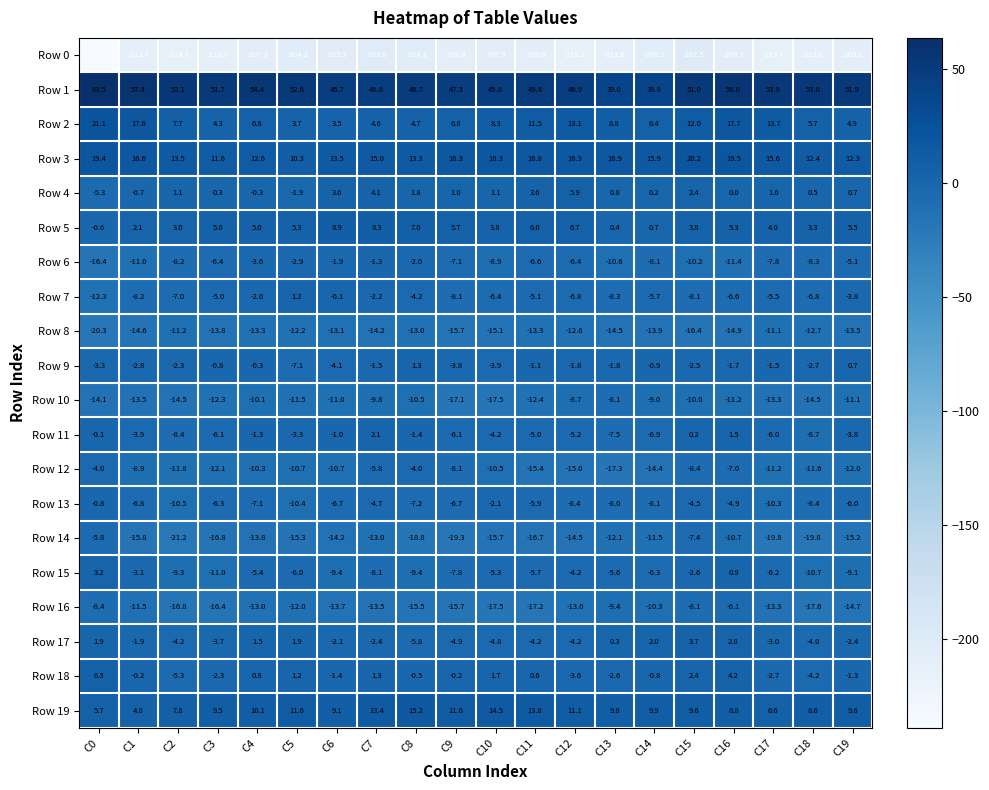

Which category has the highest value in the Row 8 series?

C17